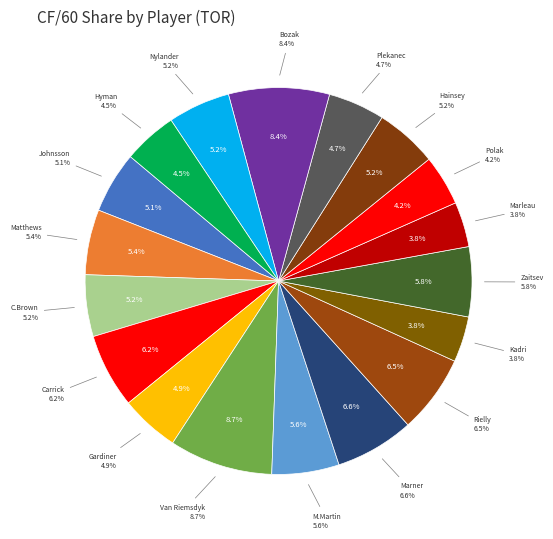

What percentage is the Mitch Marner slice, to the nearest percent?

7%